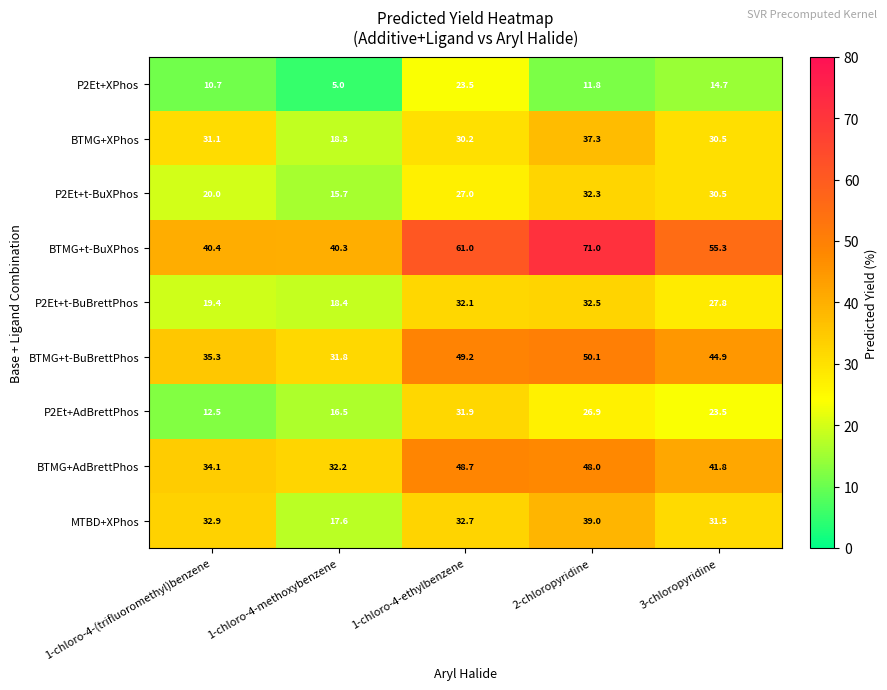

Count the number of categories in the chart.

5